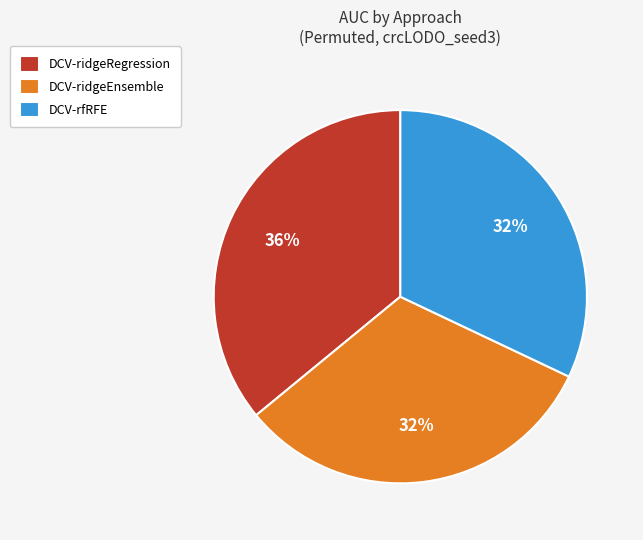

Do DCV-rfRFE and DCV-ridgeRegression together represent more than half of the pie?

Yes